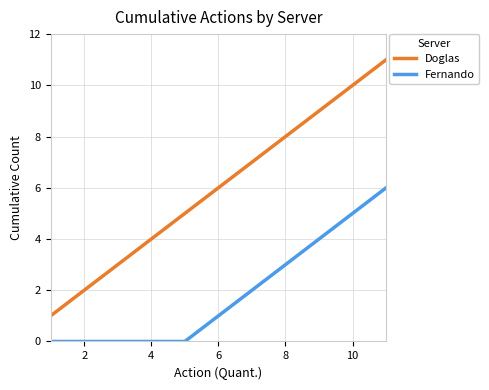

What is the difference between the second highest and second lowest values in the Fernando series?

5